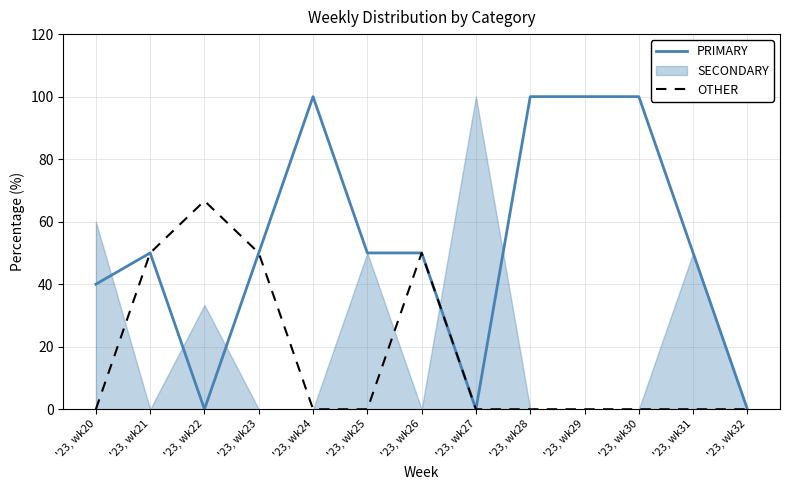

Rank the categories by PRIMARY value from lowest to highest.

'23, wk22, '23, wk27, '23, wk32, '23, wk20, '23, wk21, '23, wk23, '23, wk25, '23, wk26, '23, wk31, '23, wk24, '23, wk28, '23, wk29, '23, wk30